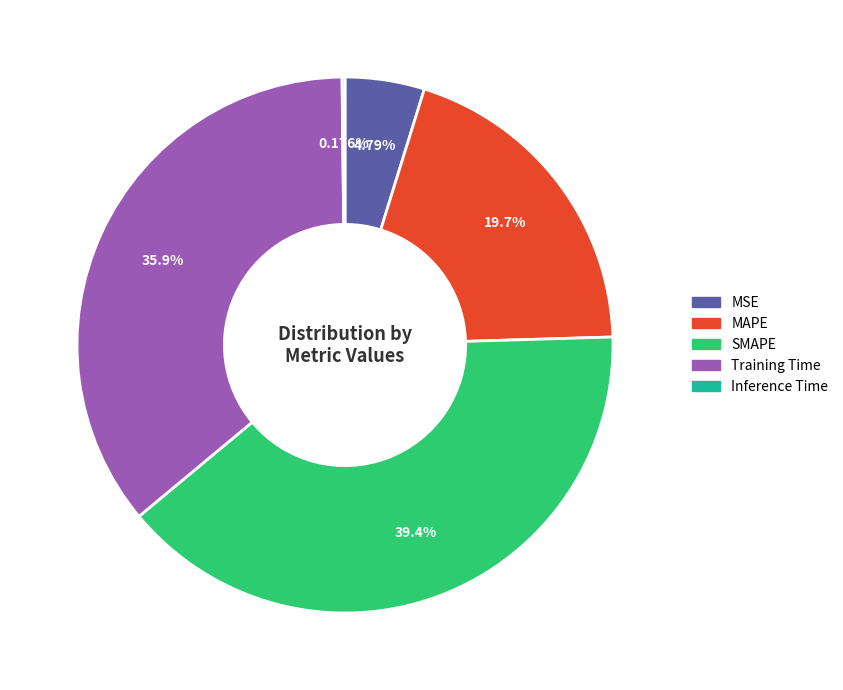

Does MSE represent more than half of the total?

No